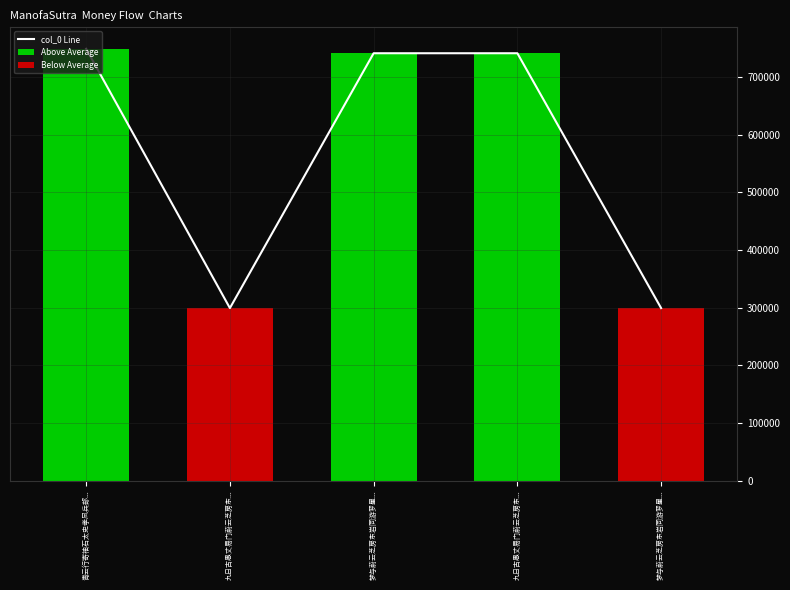

What is the sum of all col_0 Line values?

2829060